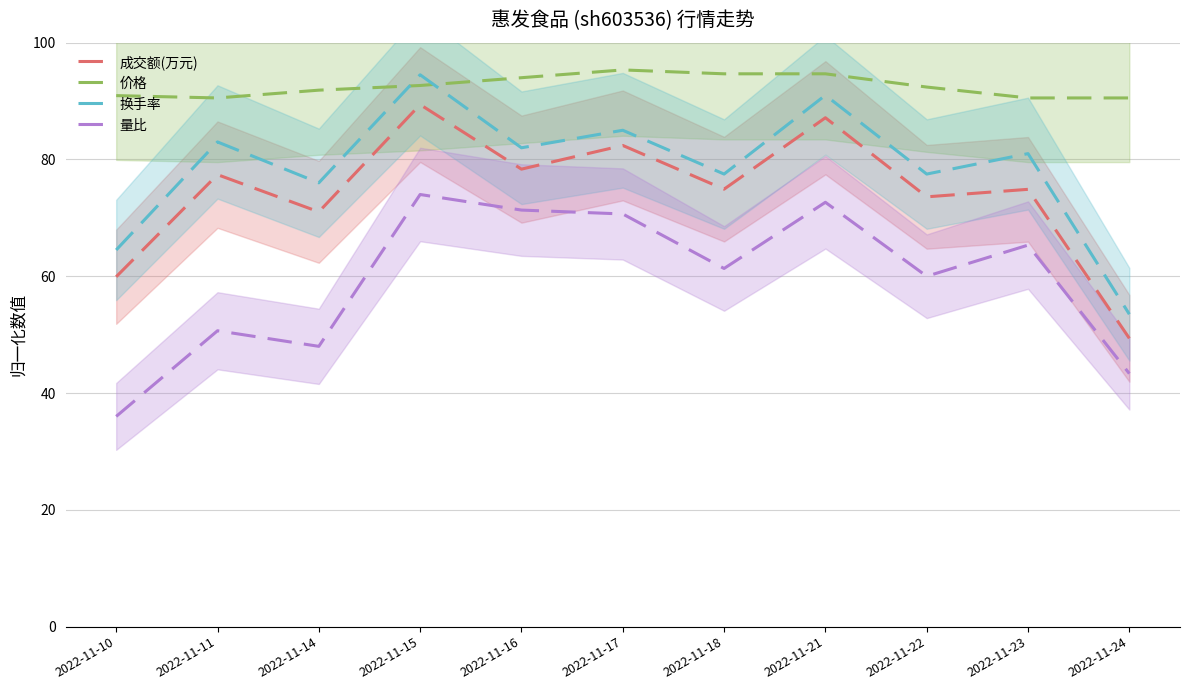

What is the total value across all series at 2022-11-10?

251.3